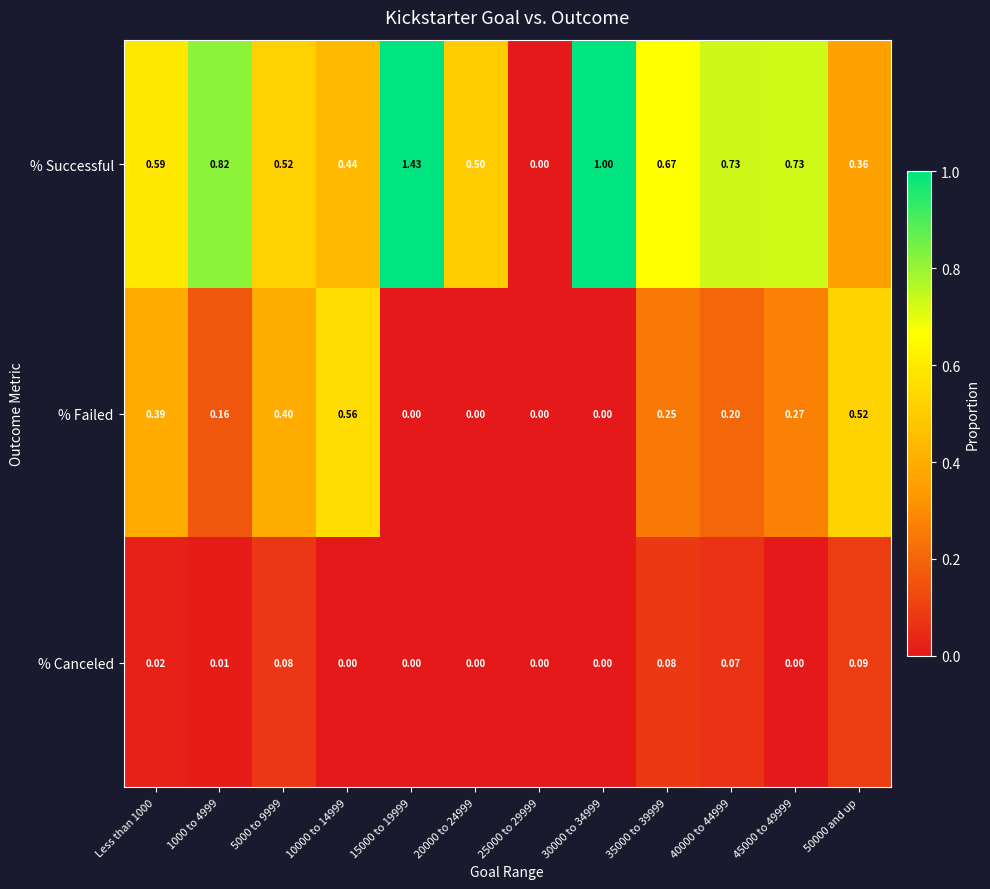

What is the total value across all series at 1000 to 4999?

1.0